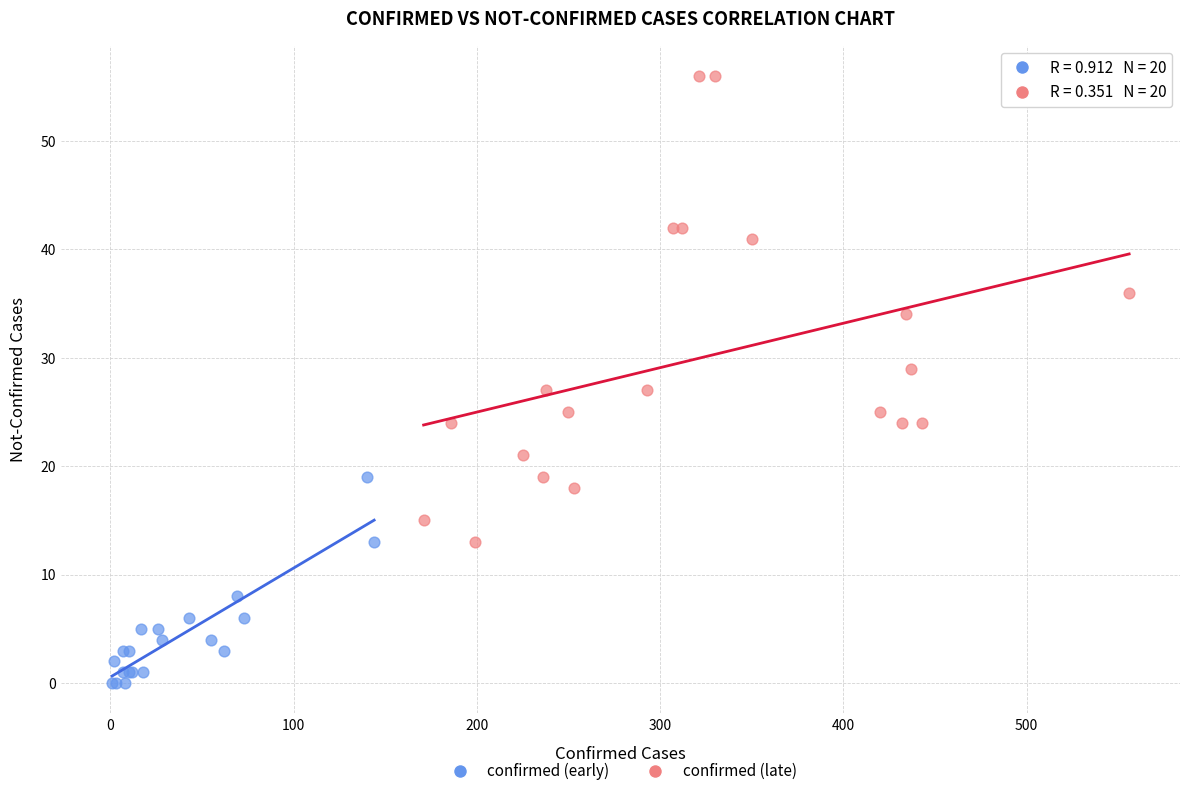

What are all the series names shown in the legend?

confirmed (early), confirmed (late)